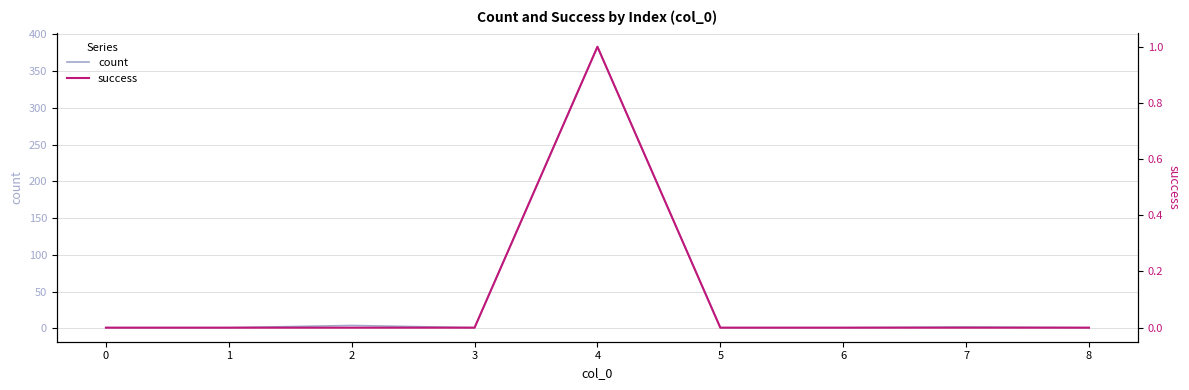

Is it true that count equals 1 at 3?

True